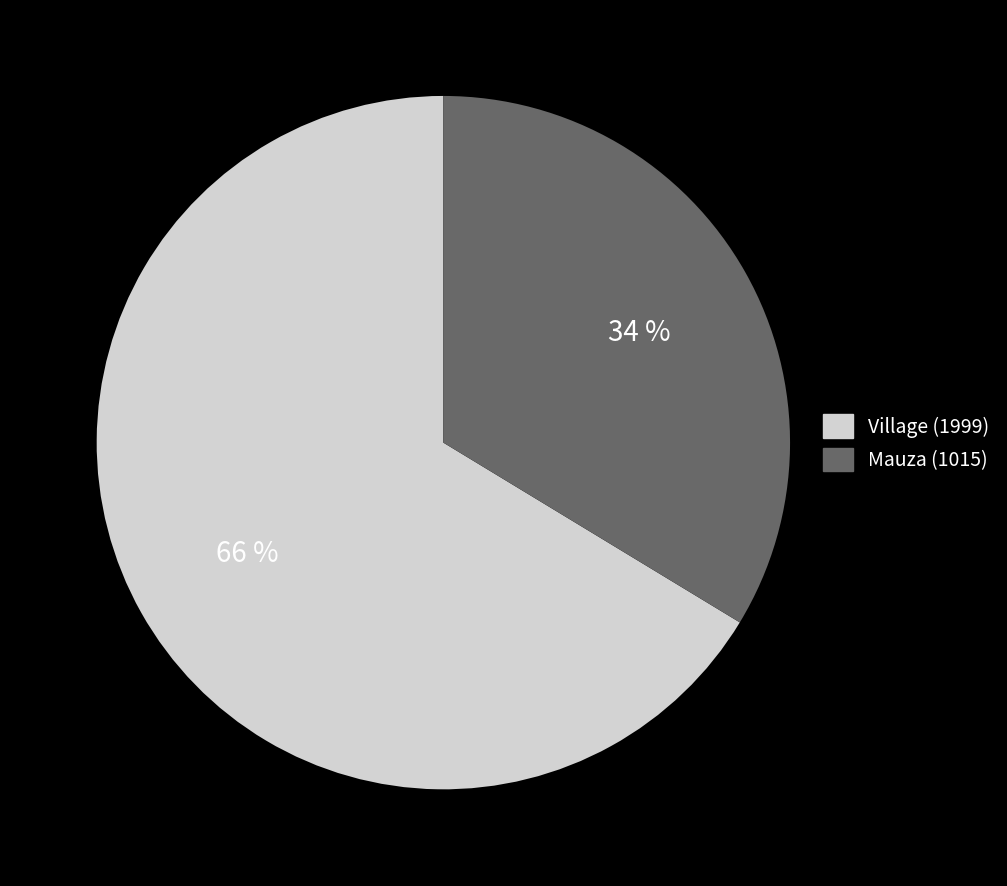

Is there any slice that represents more than half of the pie?

Yes